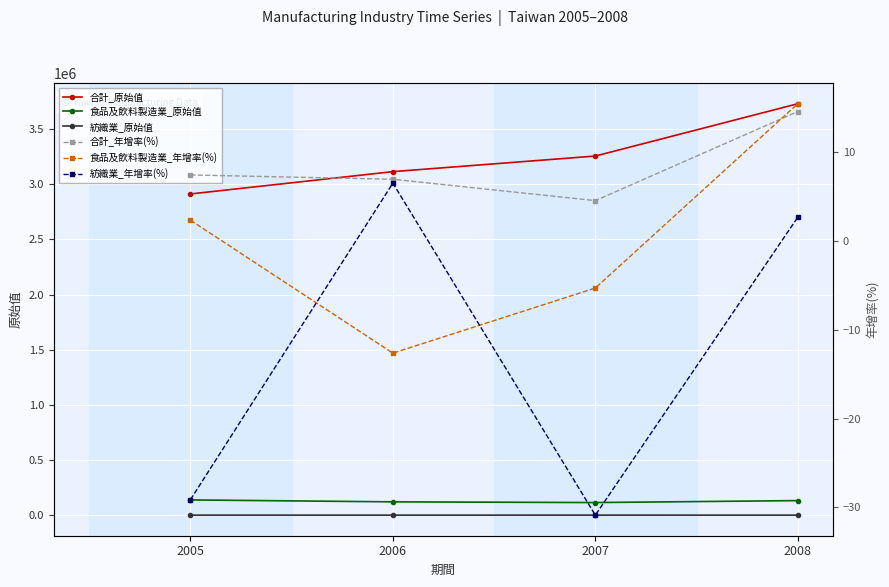

At which category is the sum across all series the highest?

2008